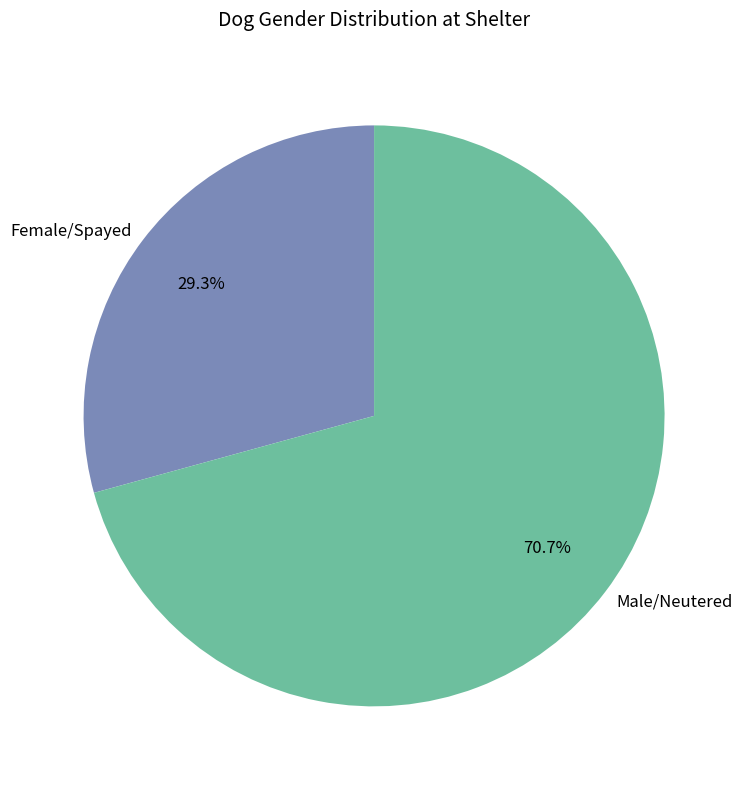

Combined, what portion of the pie is Male/Neutered and Female/Spayed?

100.0%